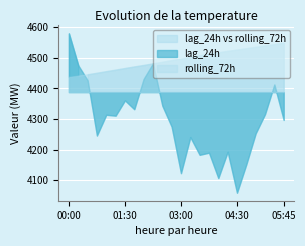

Is it true that lag_24h equals 4123.0 at 03:00?

True